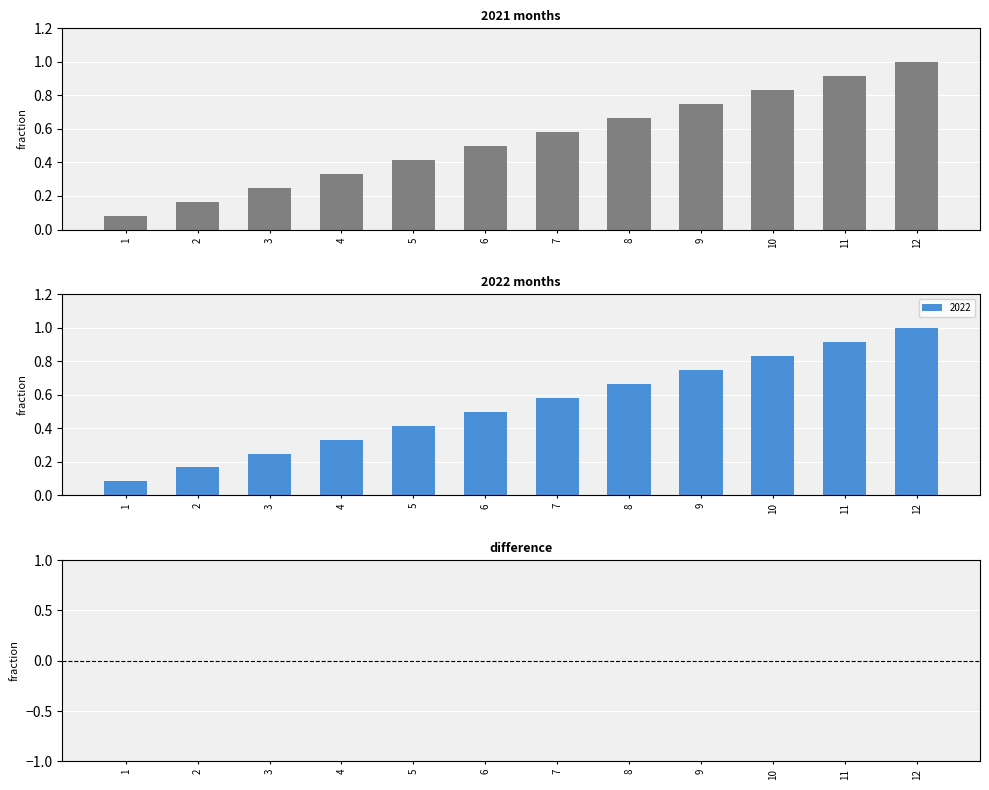

The 2022 series shows 0.1 at 5. True or false?

False